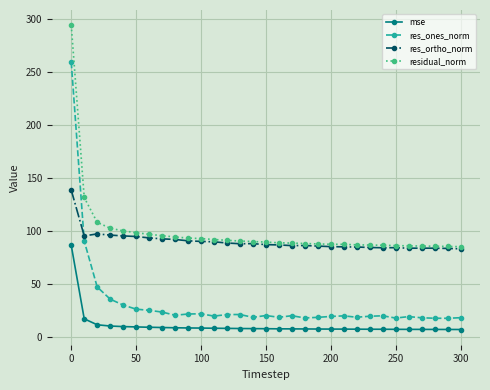

True or false: res_ortho_norm has more than 0 interior local peaks.

True